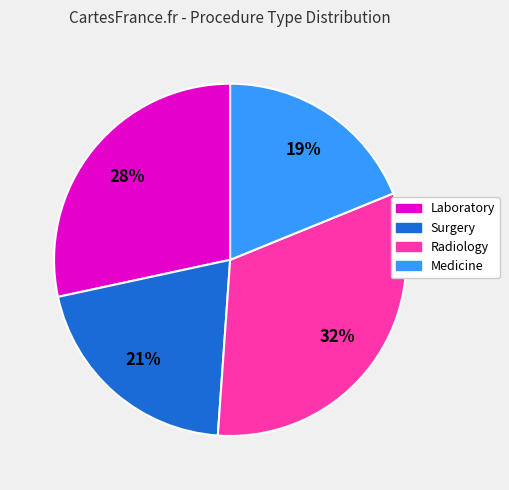

Is the sum of Surgery and Laboratory greater than half?

No